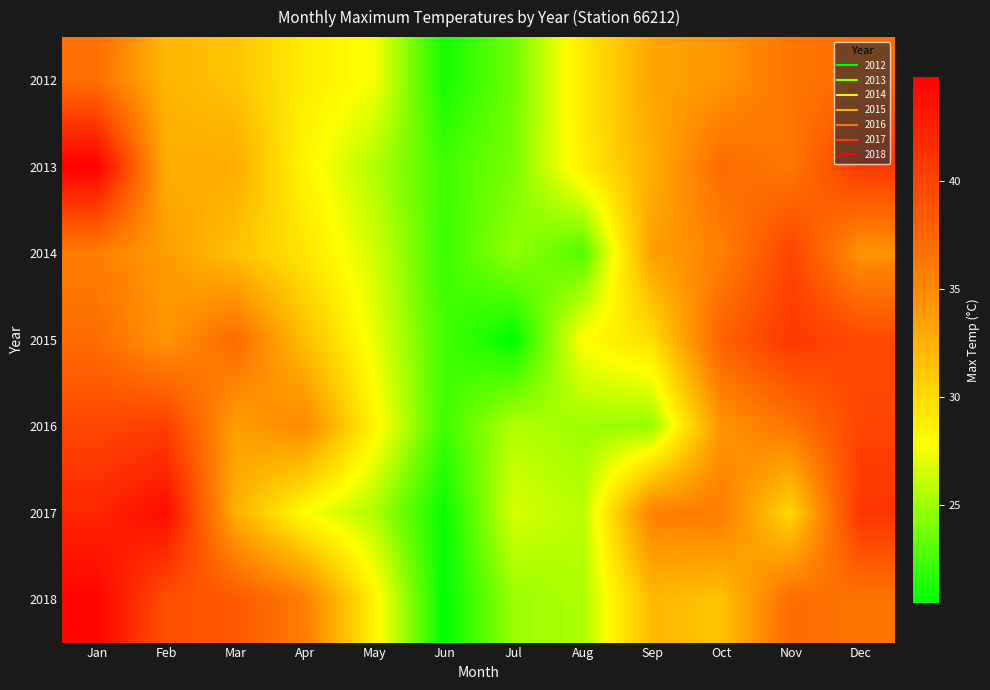

What is the total value across all series at Jan?

280.7